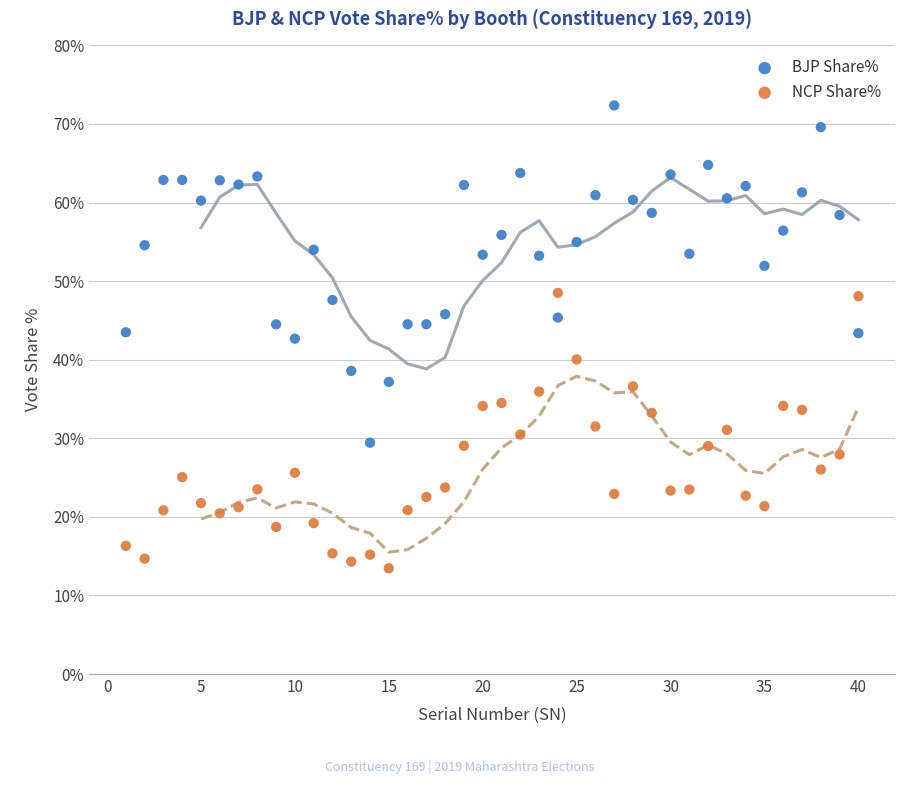

What are all the series names shown in the legend?

BJP Share%, NCP Share%